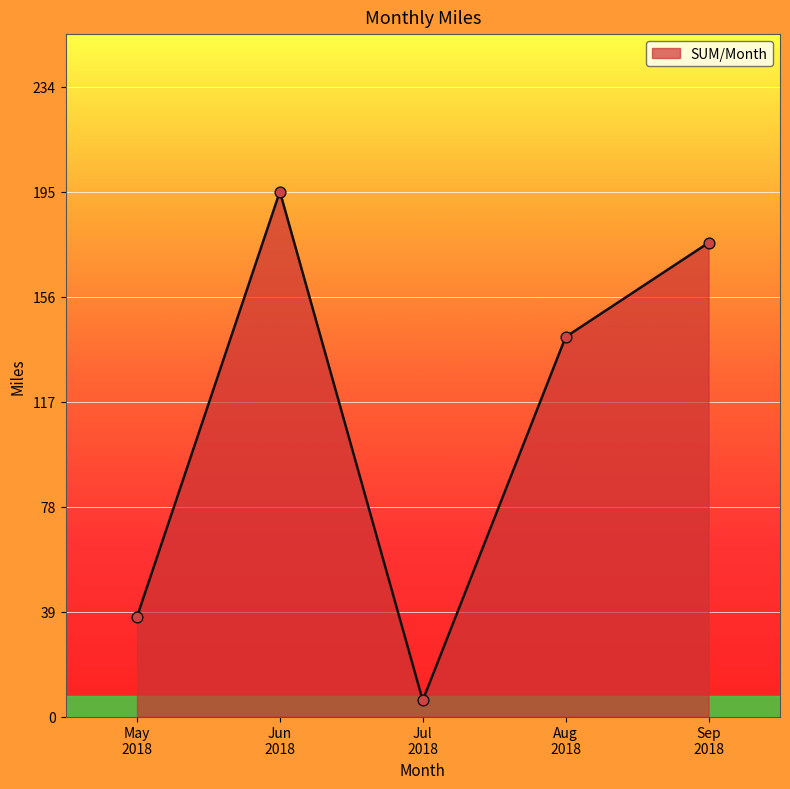

How many interior local peaks (higher than both neighbors) does the data have?

1